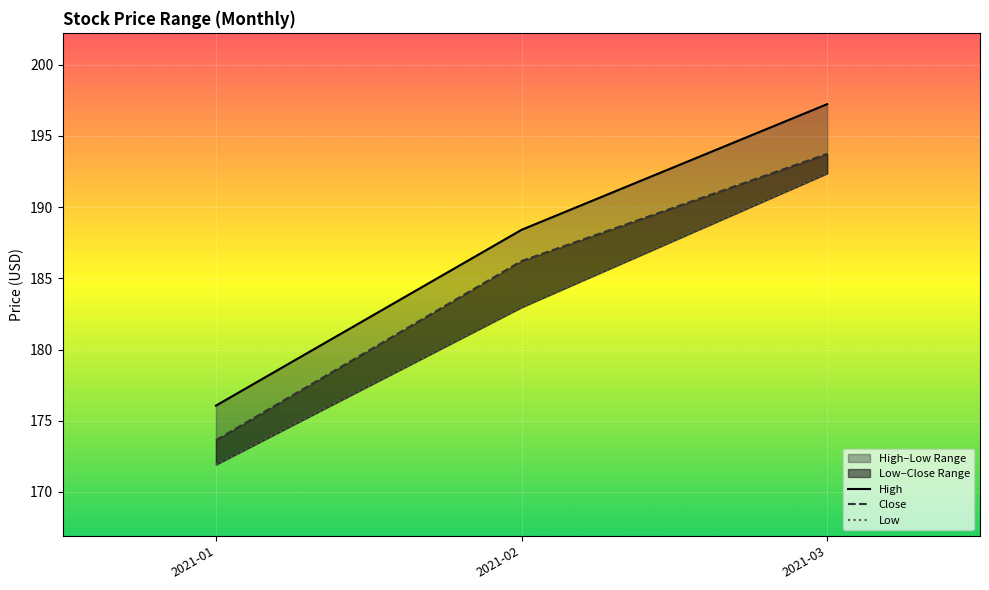

Between 2021-01 and 2021-02, which series saw the biggest shift?

Close